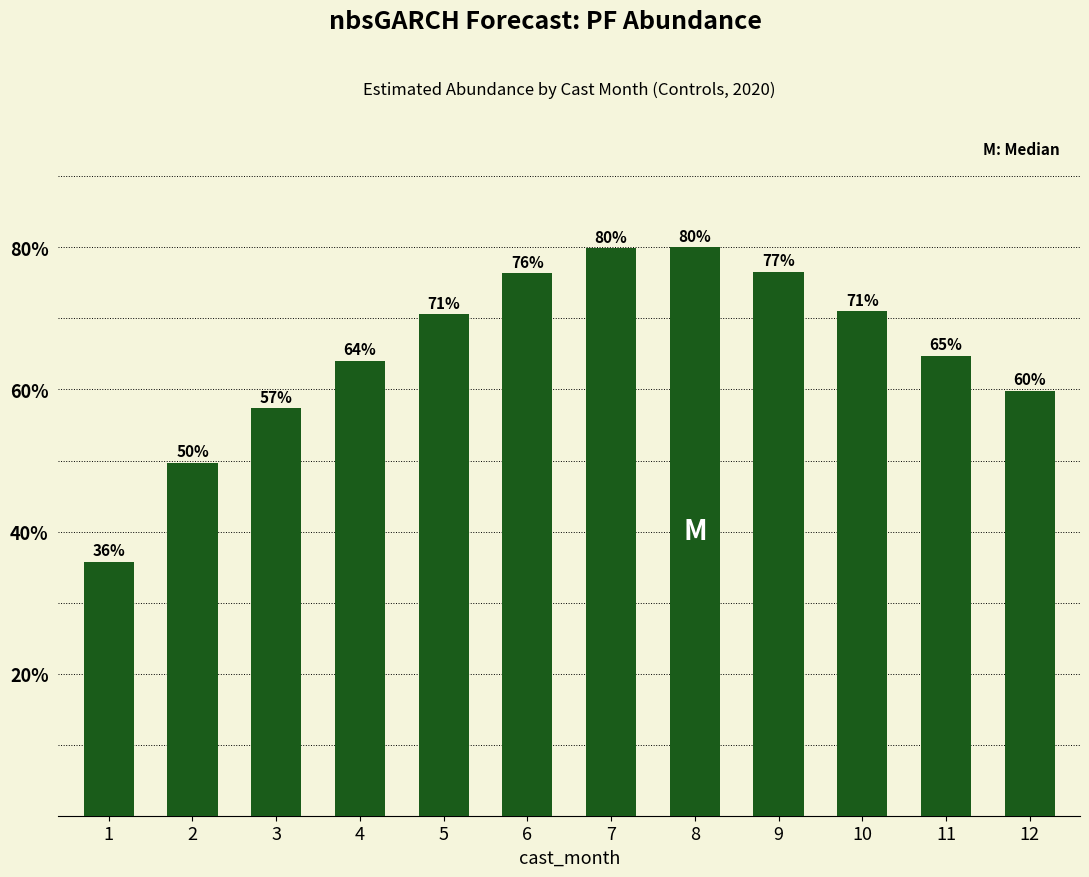

What is the minimum value shown in the chart?

0.4